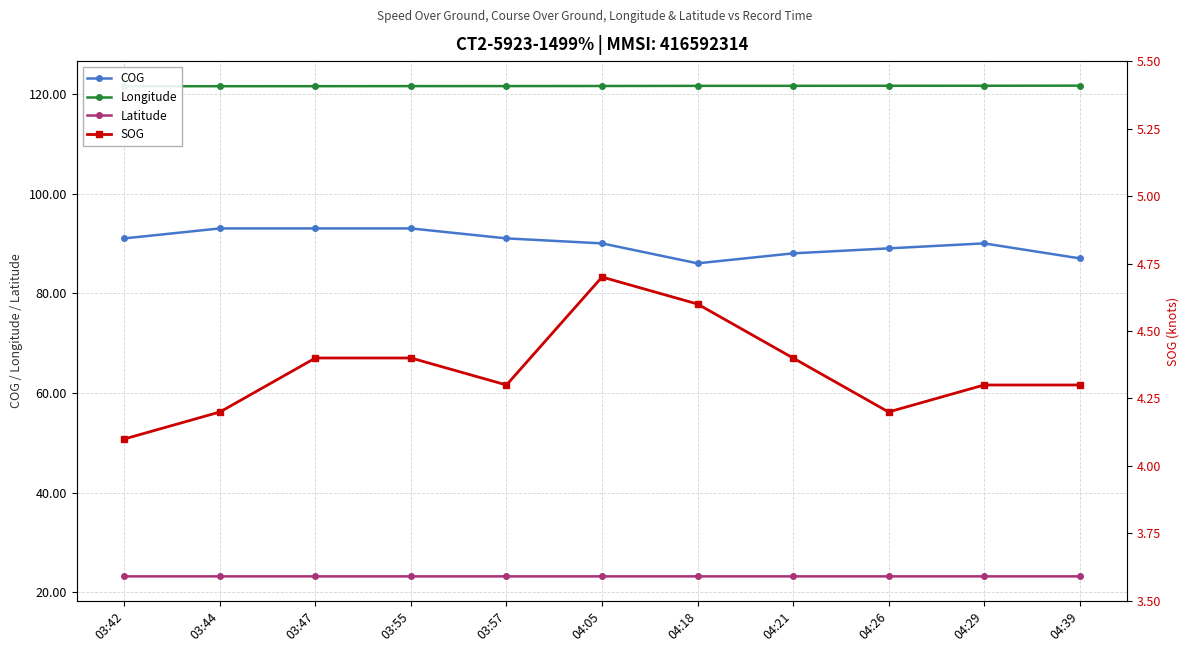

Which label corresponds to the smallest value in the chart?

03:42